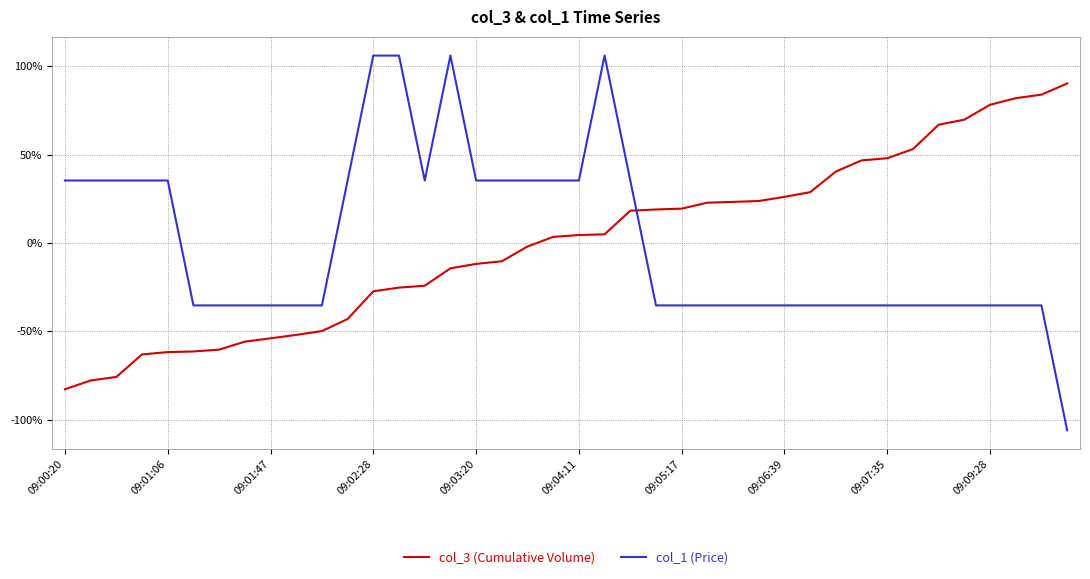

List the series in order of their peak value, lowest first.

col_3 (Cumulative Volume), col_1 (Price)